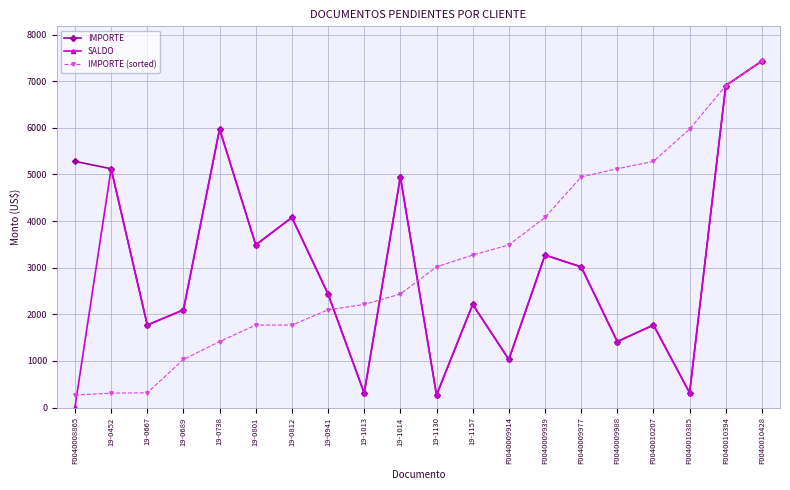

Read the SALDO value at F0040009977.

3018.9